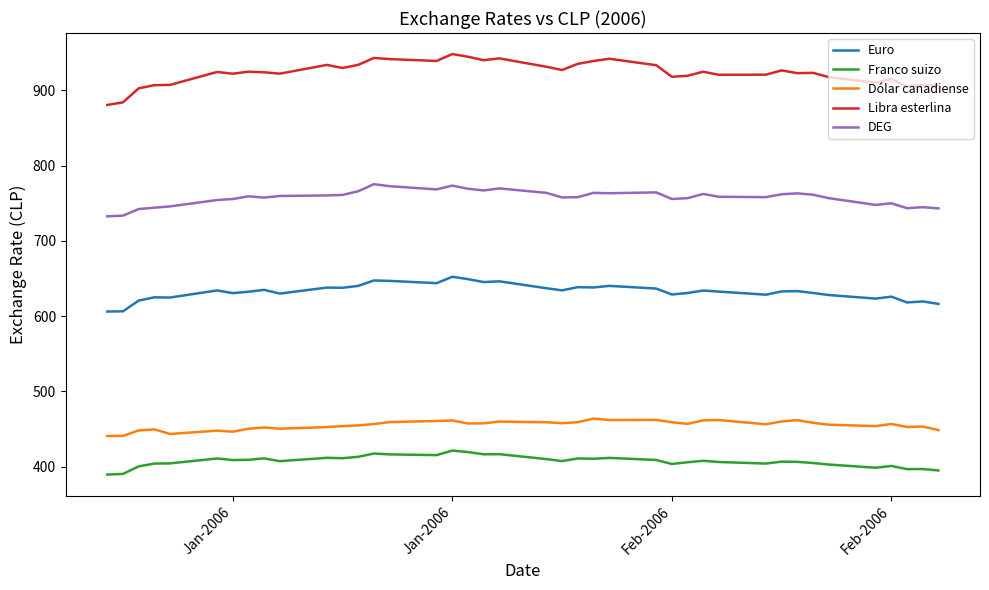

True or false: Dólar canadiense and Euro intersect in this chart.

False